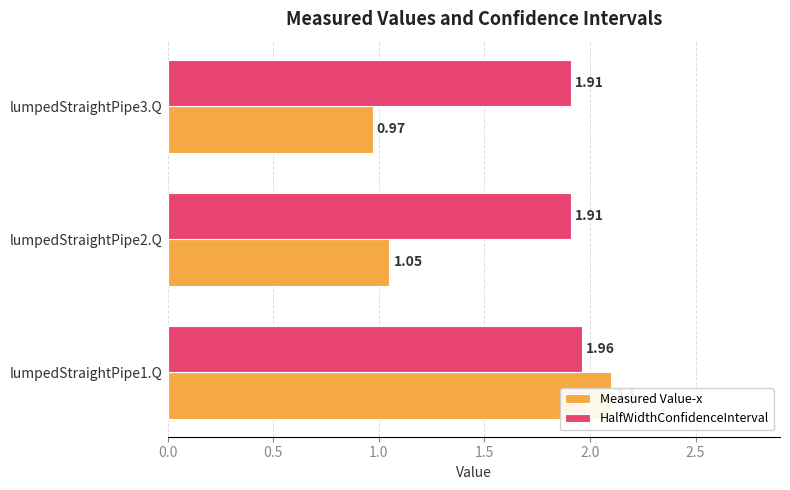

What is the average value of the HalfWidthConfidenceInterval series?

1.9